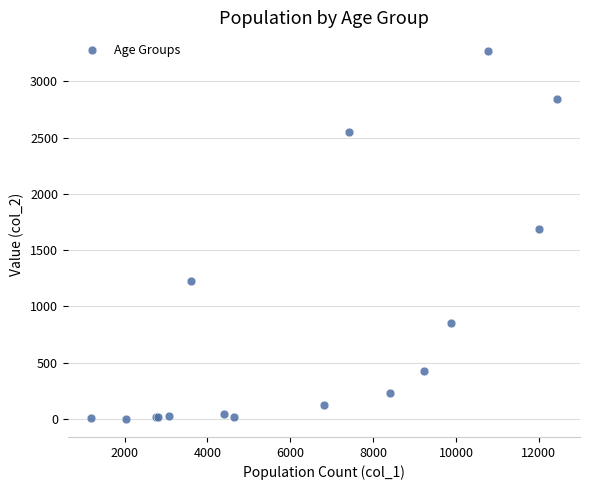

What Y value in the scatter plot is closest to 1638?

1690